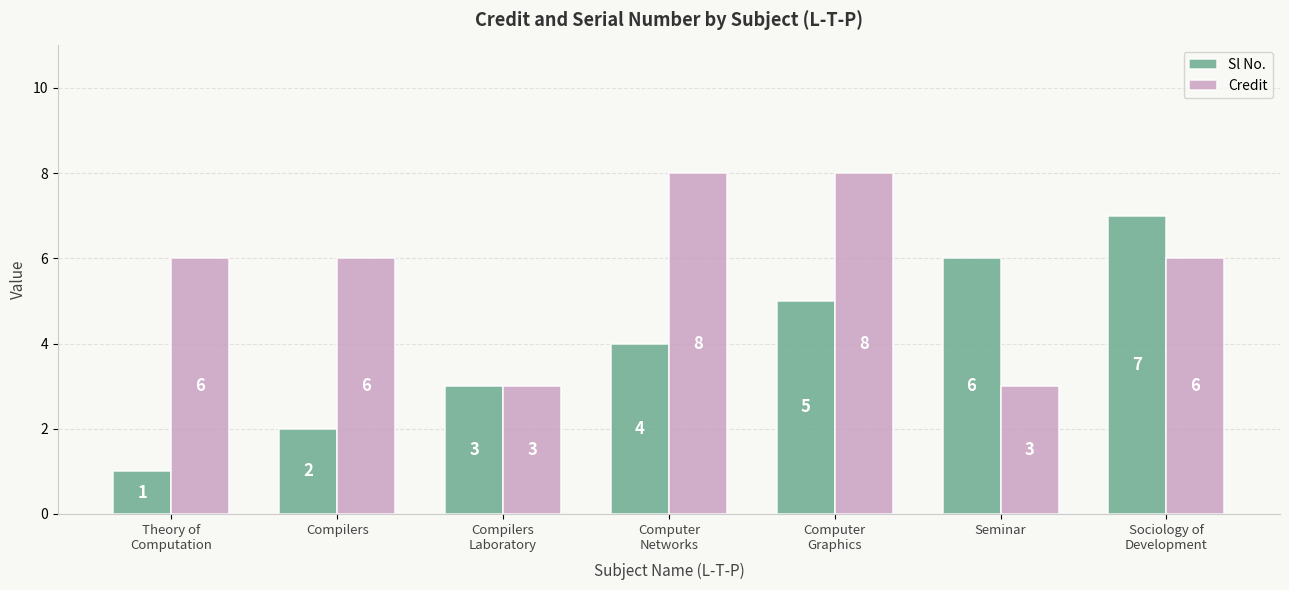

What is the sum of the Sl No. values at Computer
Networks and Compilers?

6